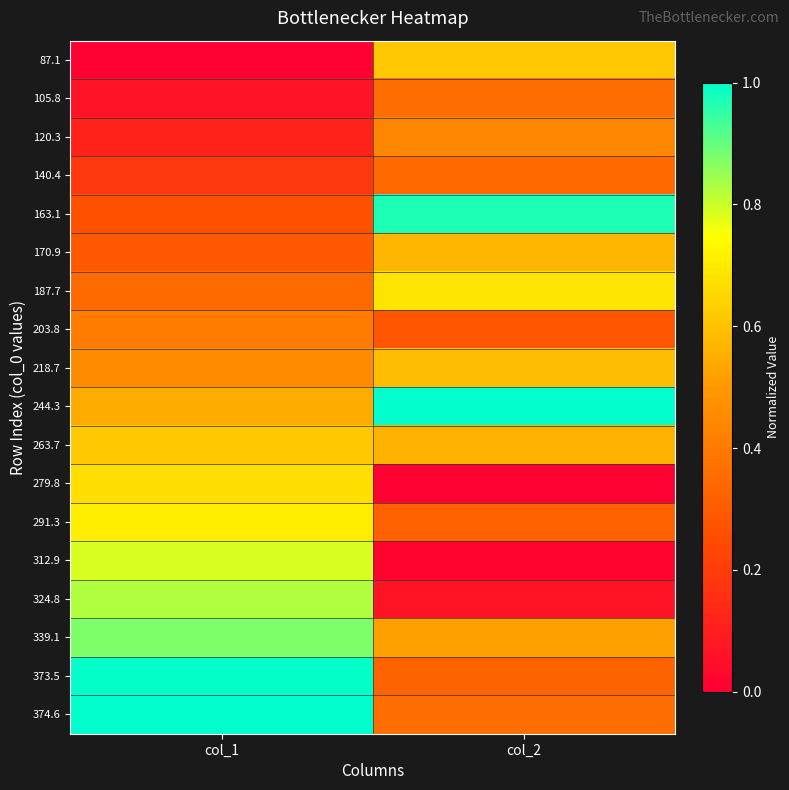

Rank the series by their maximum value, from lowest to highest.

140.4, 105.8, 203.8, 120.3, 170.9, 218.7, 87.1, 263.7, 279.8, 187.7, 291.3, 312.9, 324.8, 339.1, 163.1, 373.5, 244.3, 374.6